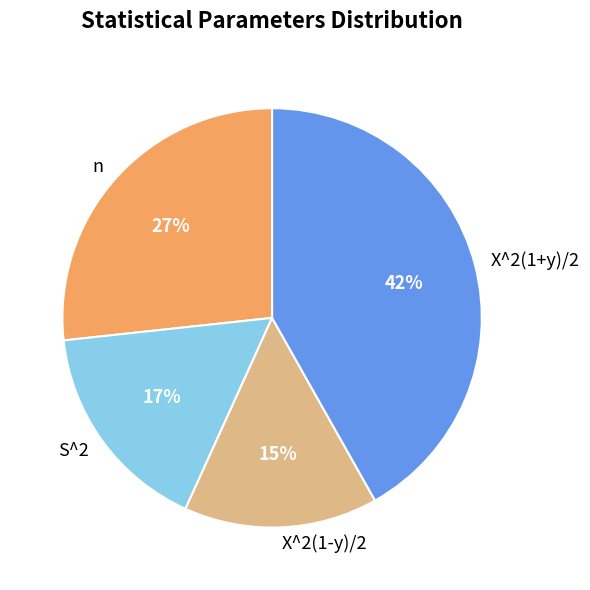

True or false: n accounts for 27% of the total.

True